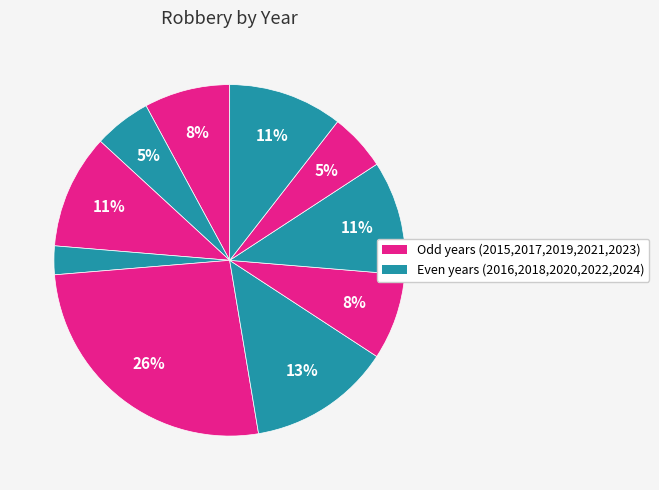

Count the number of slices in the pie.

10